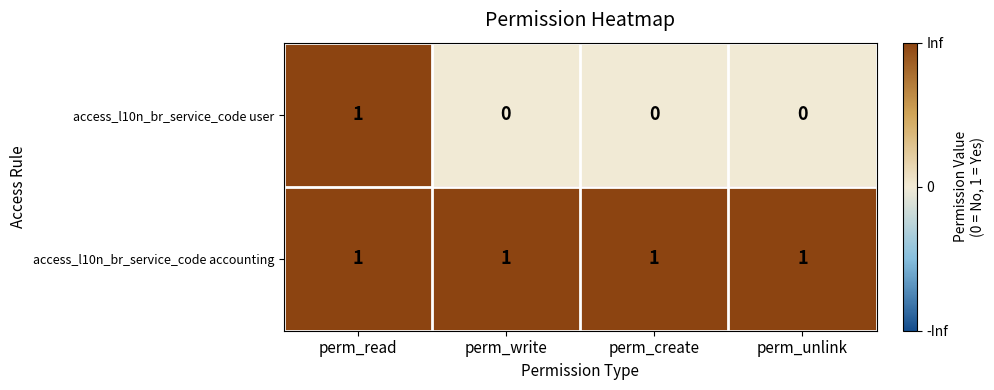

Reading left to right, what are all the values shown in this chart?

access_l10n_br_service_code user: 1	0	0	0
access_l10n_br_service_code accounting: 1	1	1	1